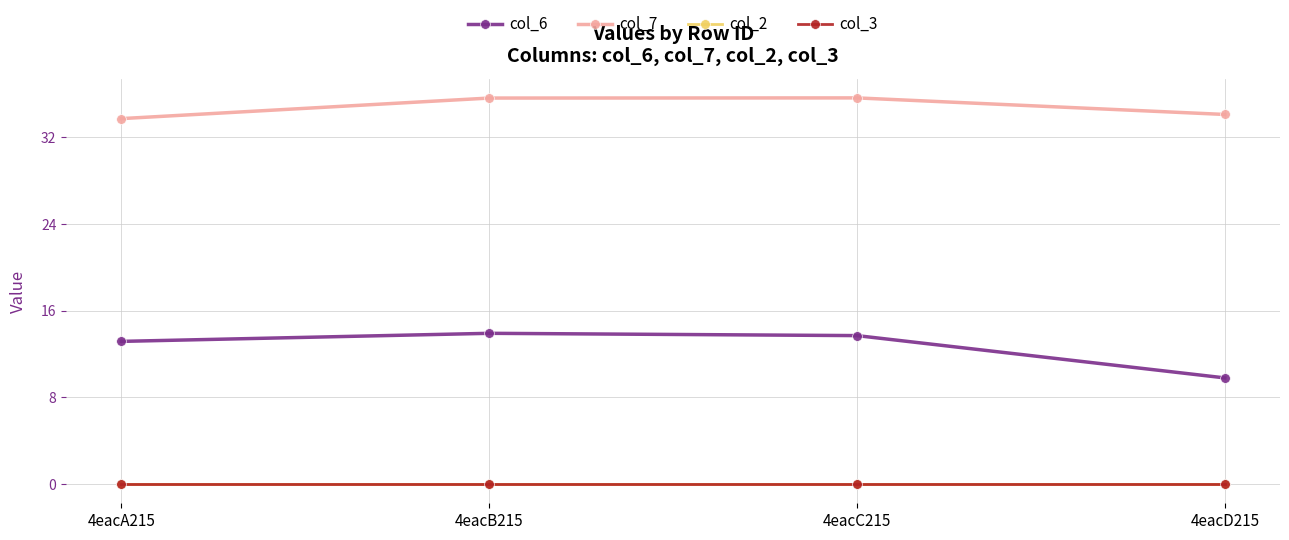

At which category is the sum across all series the highest?

4eacB215